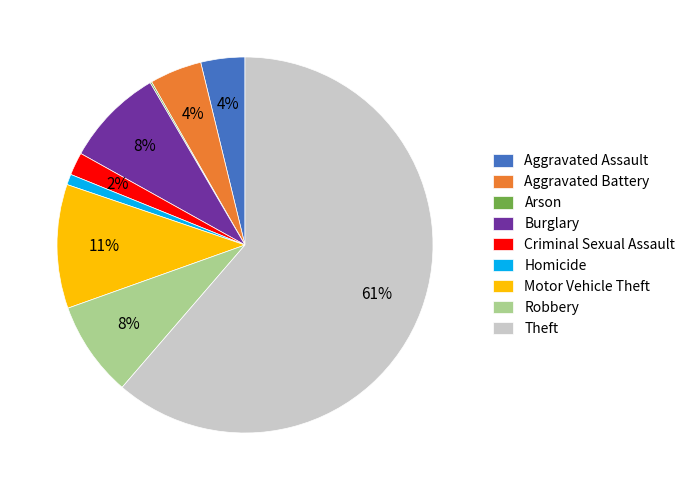

Is the sum of Theft and Aggravated Battery greater than half?

Yes